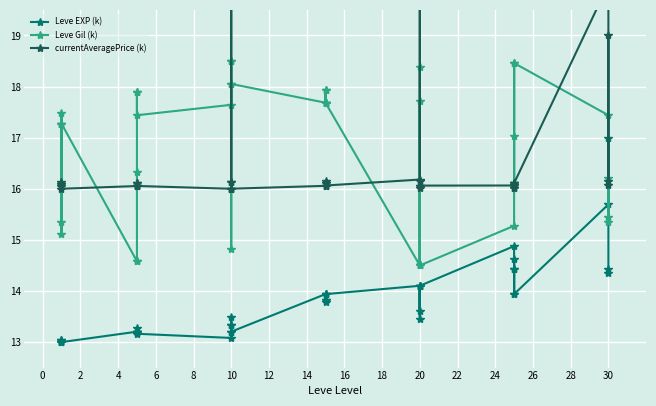

How many values in the currentAveragePrice (k) series exceed 16?

39